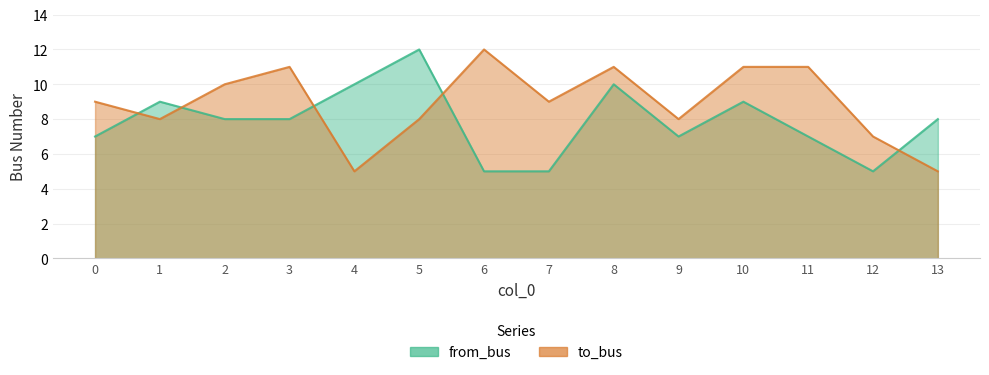

What is the sum of all to_bus values?

125